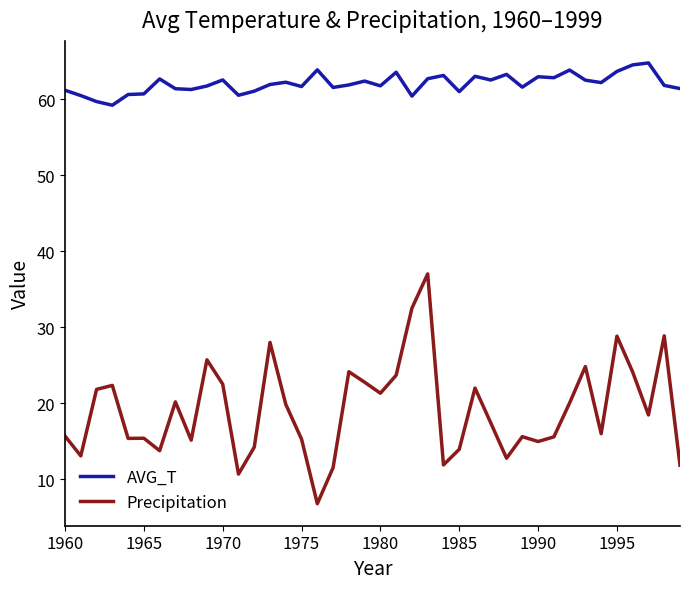

True or false: Precipitation and AVG_T cross at least once.

False